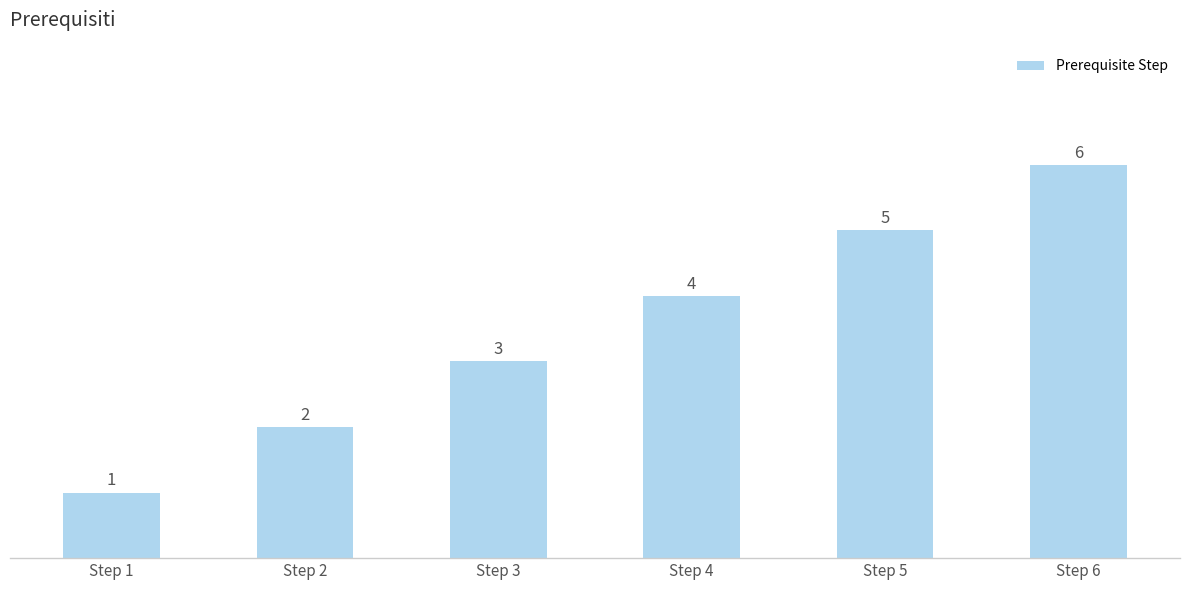

How many categories are shown in the chart?

6